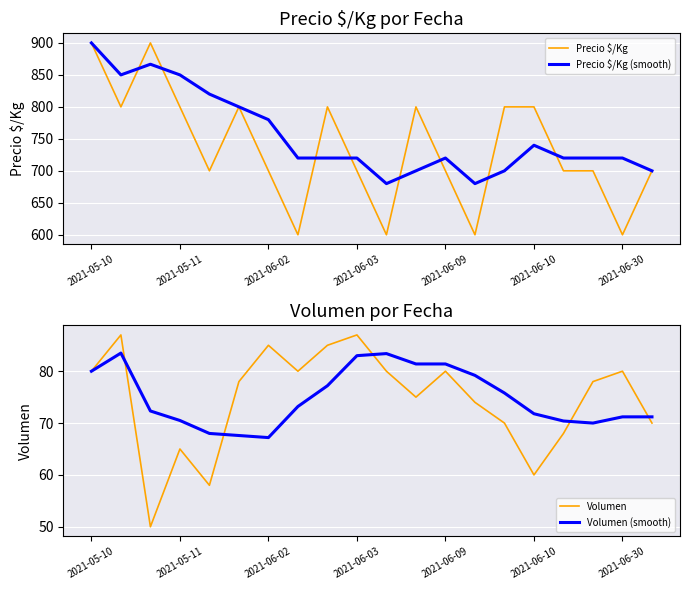

At which label does Volumen (smooth) reach its minimum?

2021-06-02